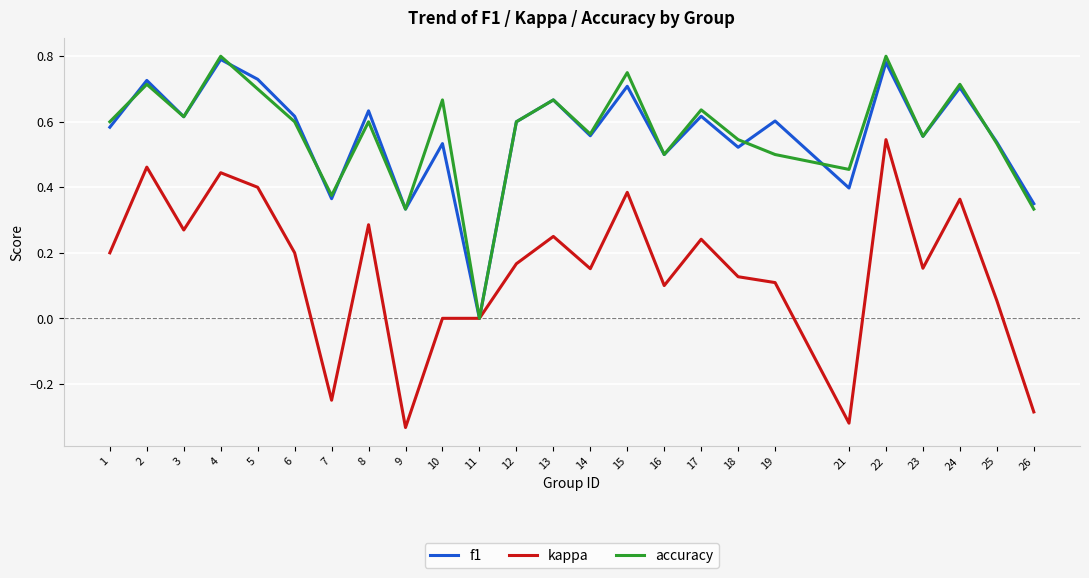

What is the total value across all series at 6?

1.4